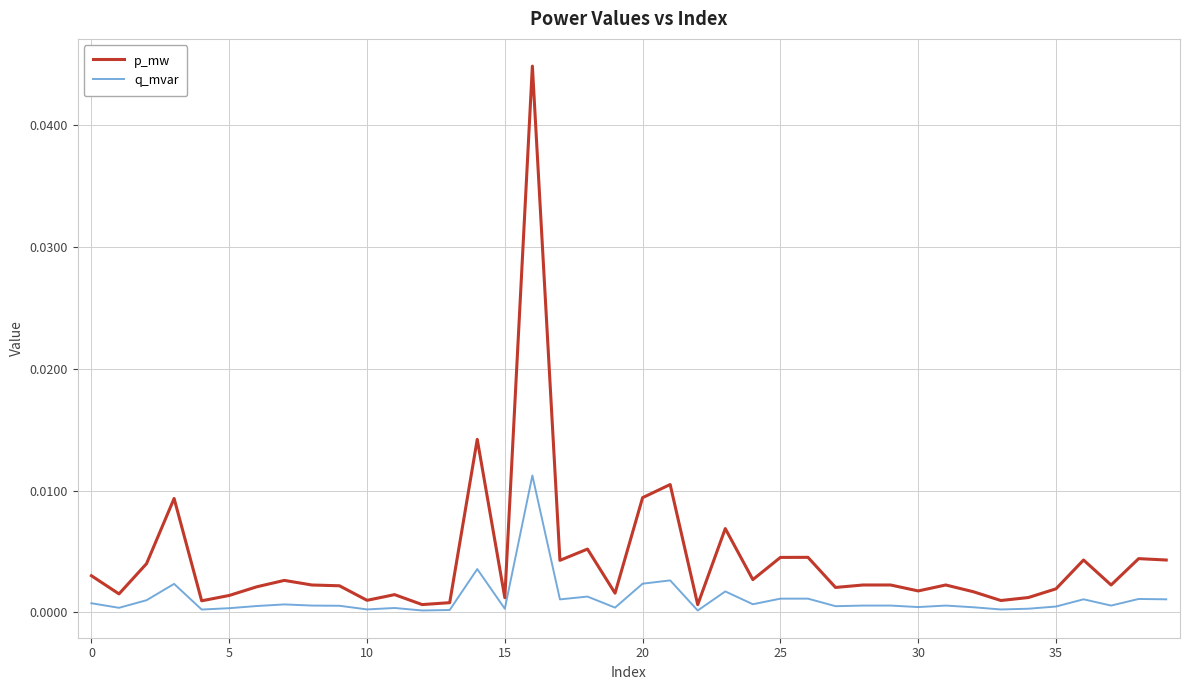

Rank the series by their average value, from highest to lowest.

p_mw, q_mvar